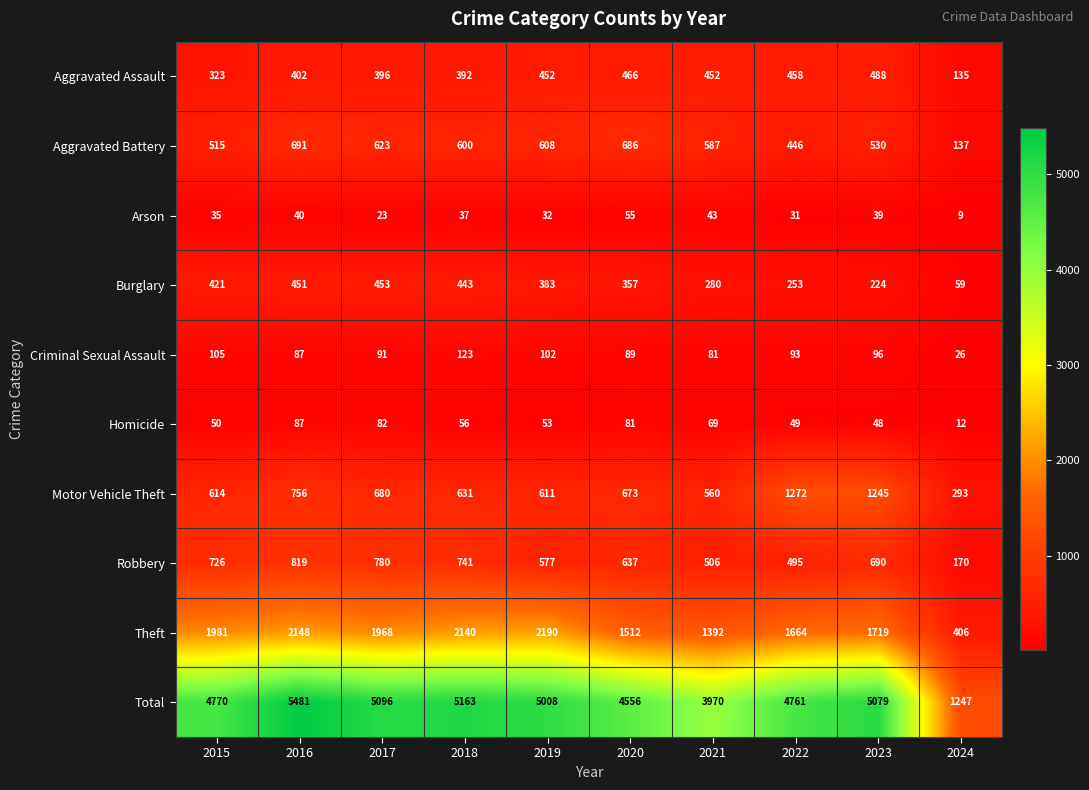

Rank the categories by Robbery value from highest to lowest.

2016, 2017, 2018, 2015, 2023, 2020, 2019, 2021, 2022, 2024